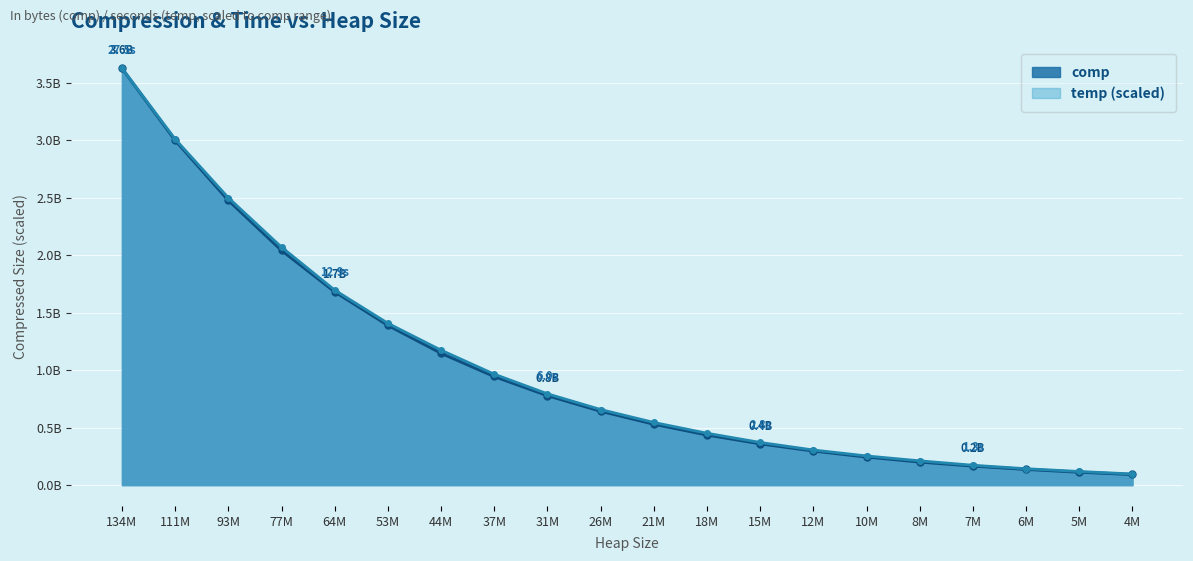

What is the sum of all comp values?

20294726377.0